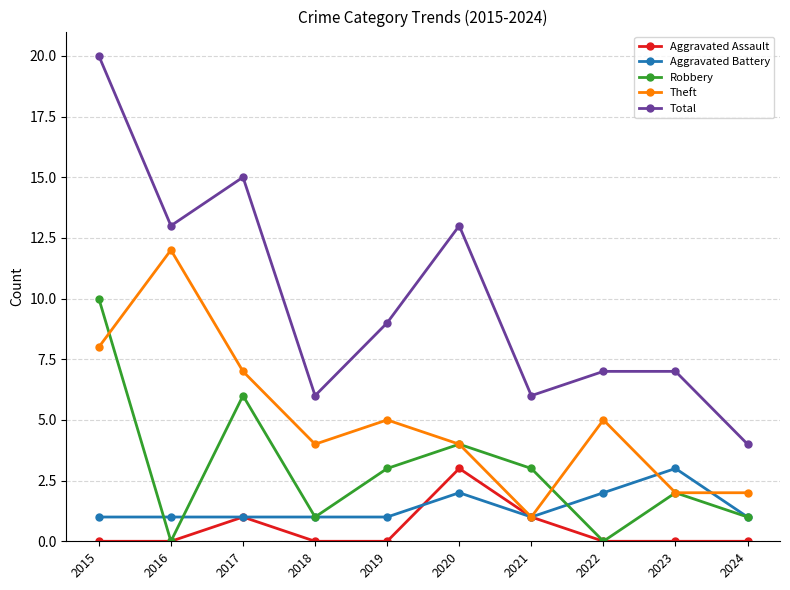

True or false: Robbery and Total intersect in this chart.

False